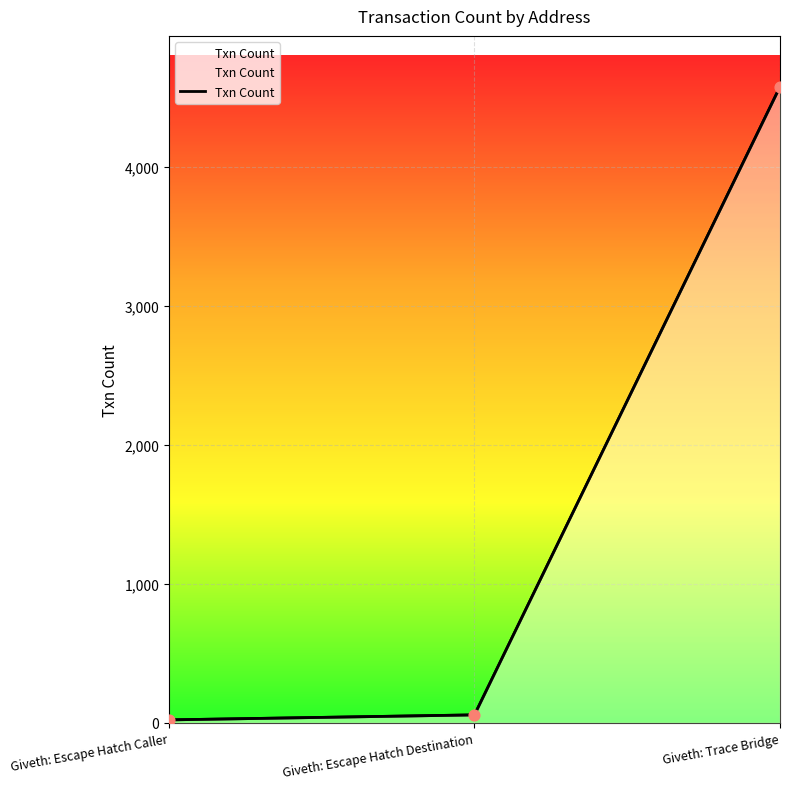

What is the change in value from Giveth: Escape Hatch Caller to Giveth: Escape Hatch Destination?

+36